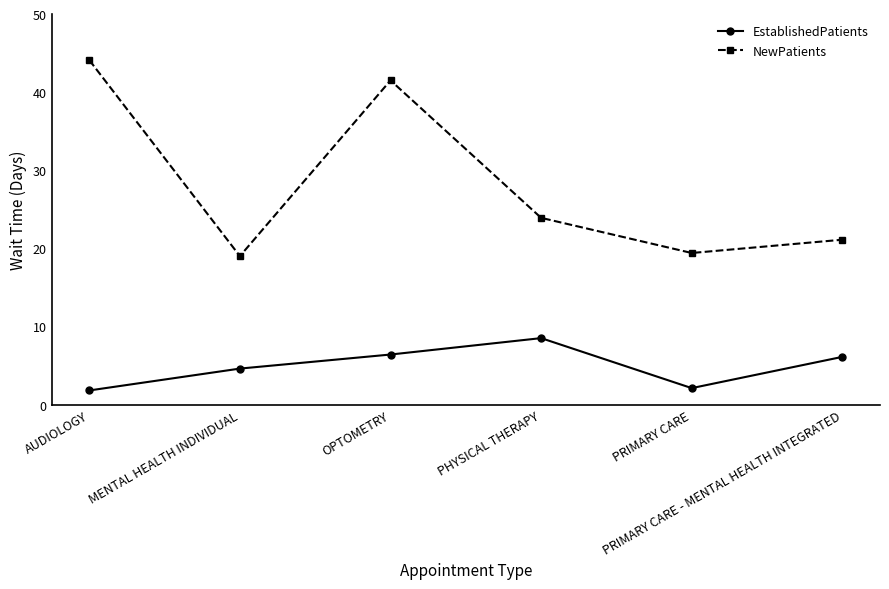

What are all the series names shown in the legend?

EstablishedPatients, NewPatients